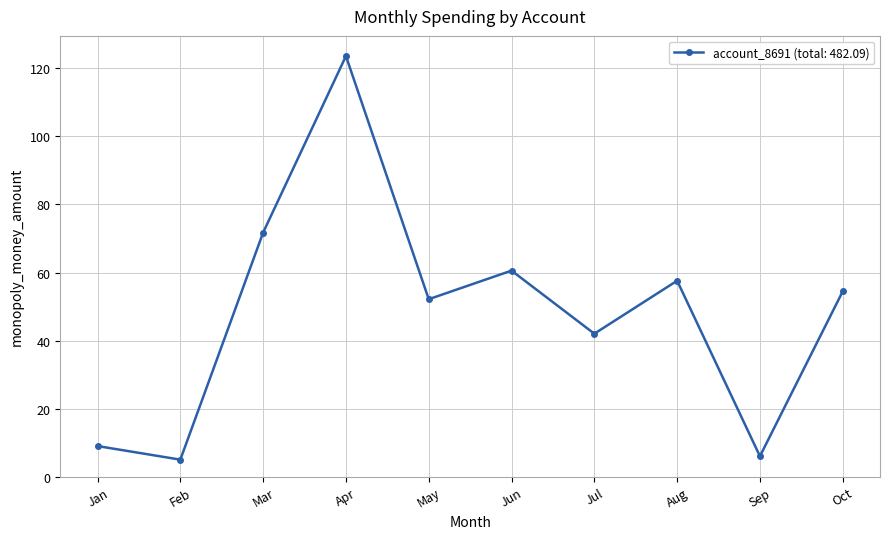

What is the smallest value displayed?

5.0